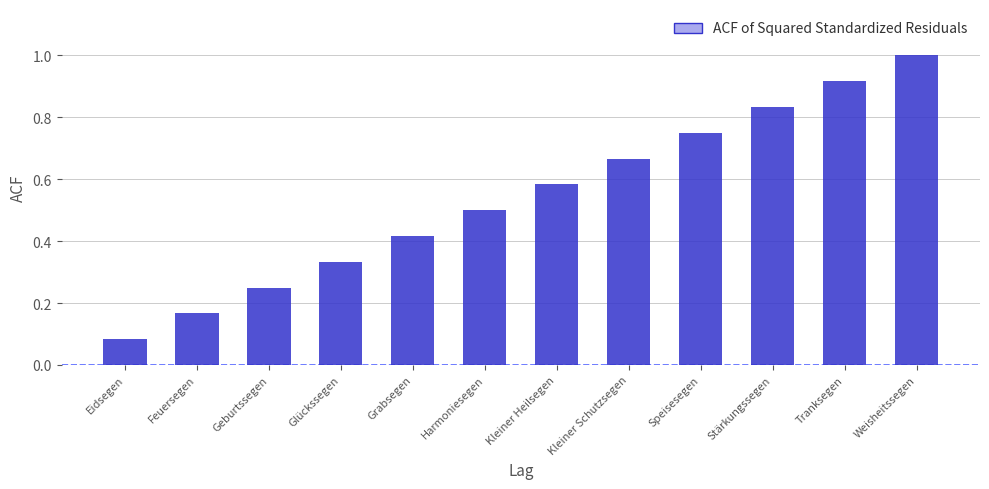

At which category does the chart reach its peak across all series?

Weisheitssegen